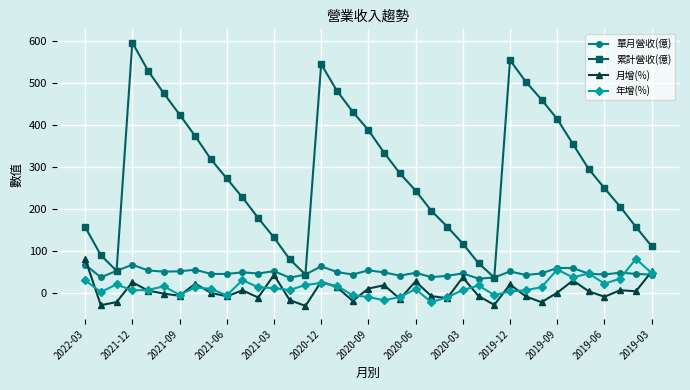

What is the value of the 單月營收(億) point at the 30th from the left?

46.4